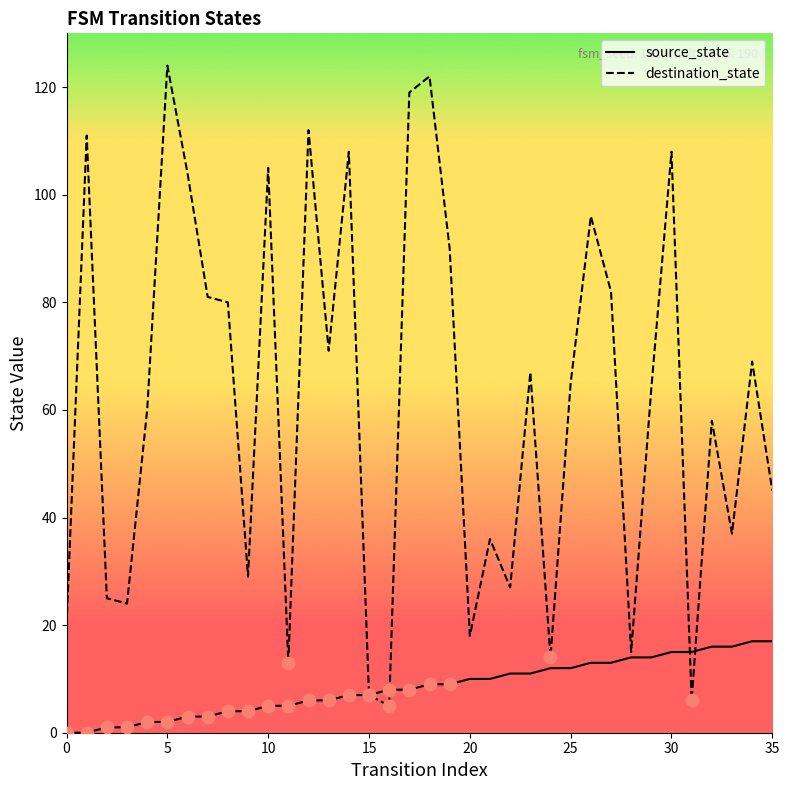

What is the total value across all series at 25?

126